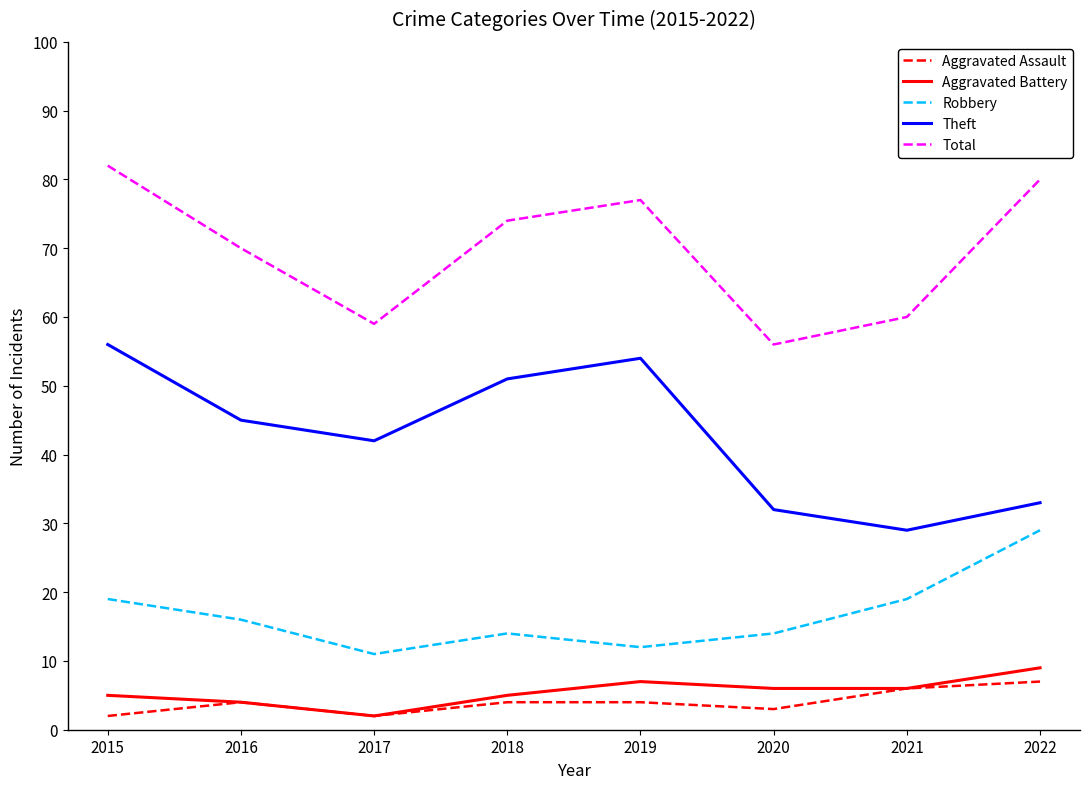

What is the difference between the maximum and minimum values in the Aggravated Battery series?

7